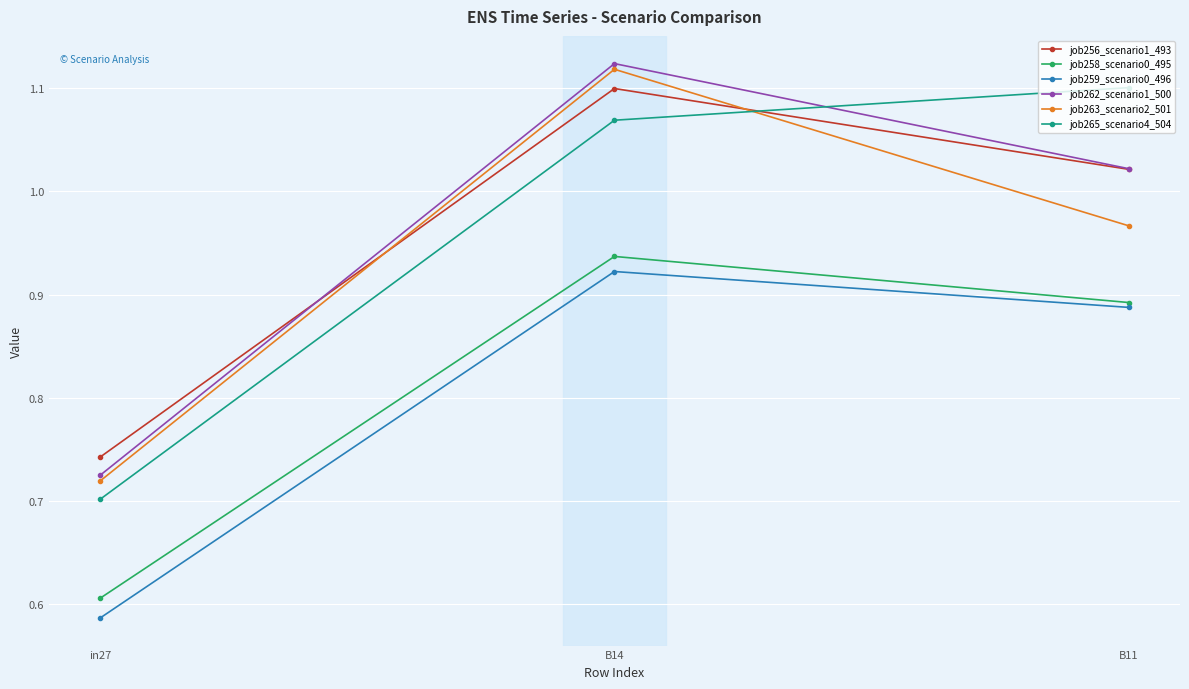

At how many categories does at least one series exceed 0?

3